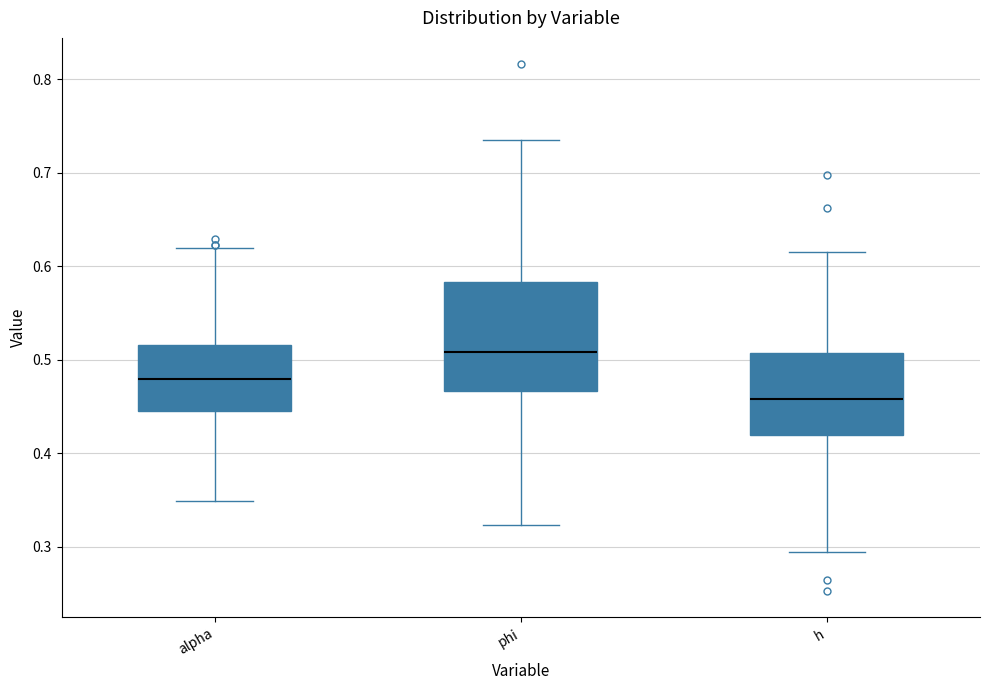

Reading left to right, read every box against the y-axis: the position of its median line, the range the box covers, and the ends of its whiskers. The values are not printed on the chart, so give them approximately, as read against the axis.

alpha: median 0.48, box 0.45 to 0.52, whiskers 0.35 to 0.62
phi: median 0.51, box 0.47 to 0.58, whiskers 0.32 to 0.74
h: median 0.46, box 0.42 to 0.51, whiskers 0.29 to 0.62